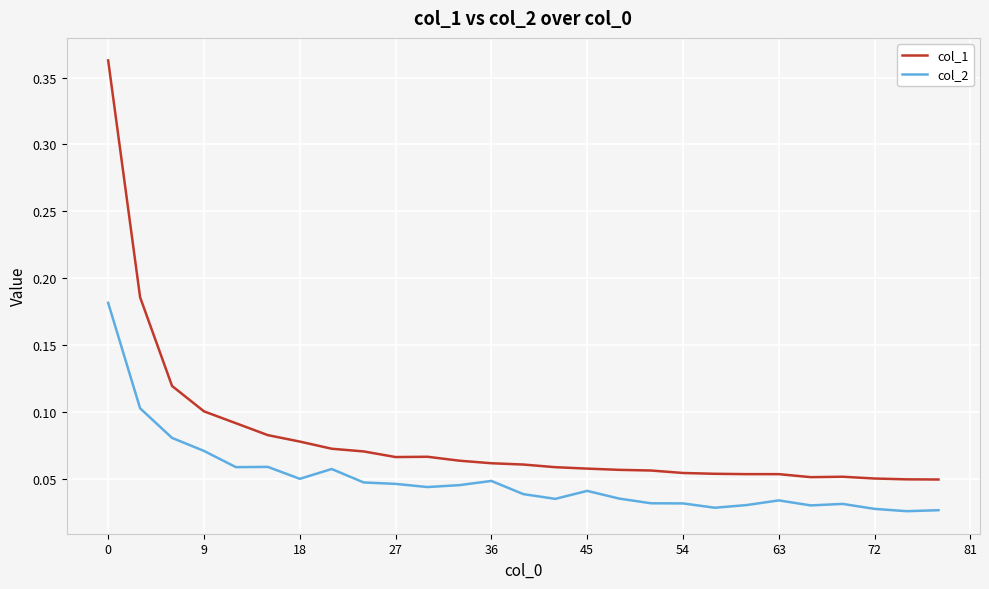

How many lines are shown in the chart?

2